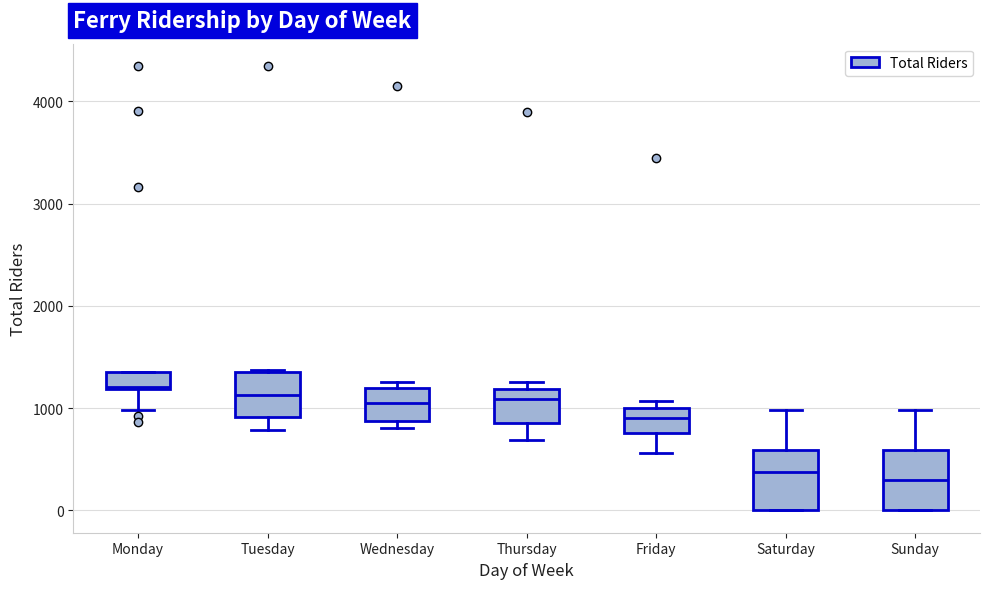

Reading left to right, transcribe this box plot: for each box, give where its median line is, the range the box spans, and where its two whiskers end, as read against the y-axis. The values are not printed on the chart, so give them approximately, as read against the axis.

Monday: median 1200, box 1200 to 1300, whiskers 1000 to 1300
Tuesday: median 1100, box 900 to 1300, whiskers 800 to 1400
Wednesday: median 1100, box 900 to 1200, whiskers 800 to 1300
Thursday: median 1100, box 900 to 1200, whiskers 700 to 1300
Friday: median 900, box 800 to 1000, whiskers 600 to 1100
Saturday: median 400, box 0 to 600, whiskers 0 to 1000
Sunday: median 300, box 0 to 600, whiskers 0 to 1000